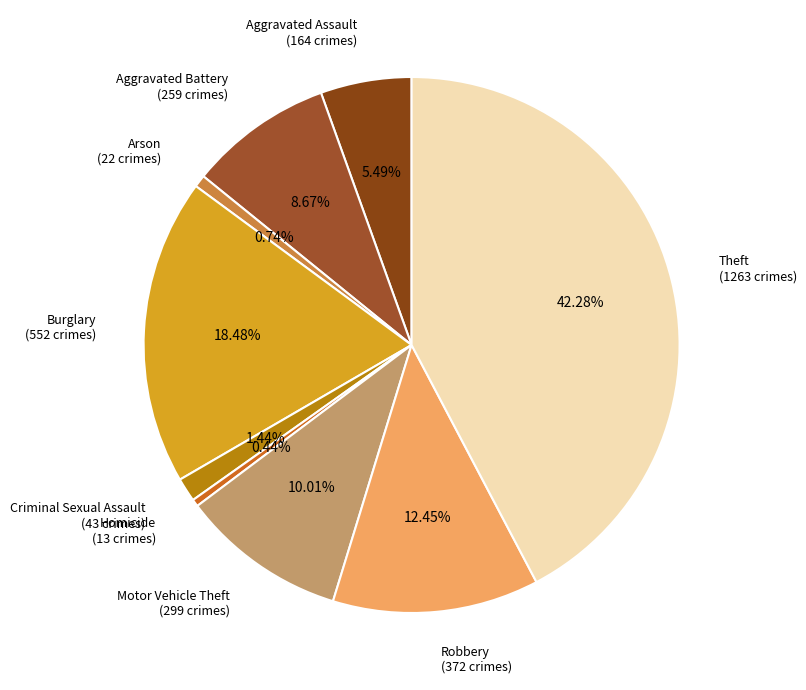

How many segments does this pie chart have?

9